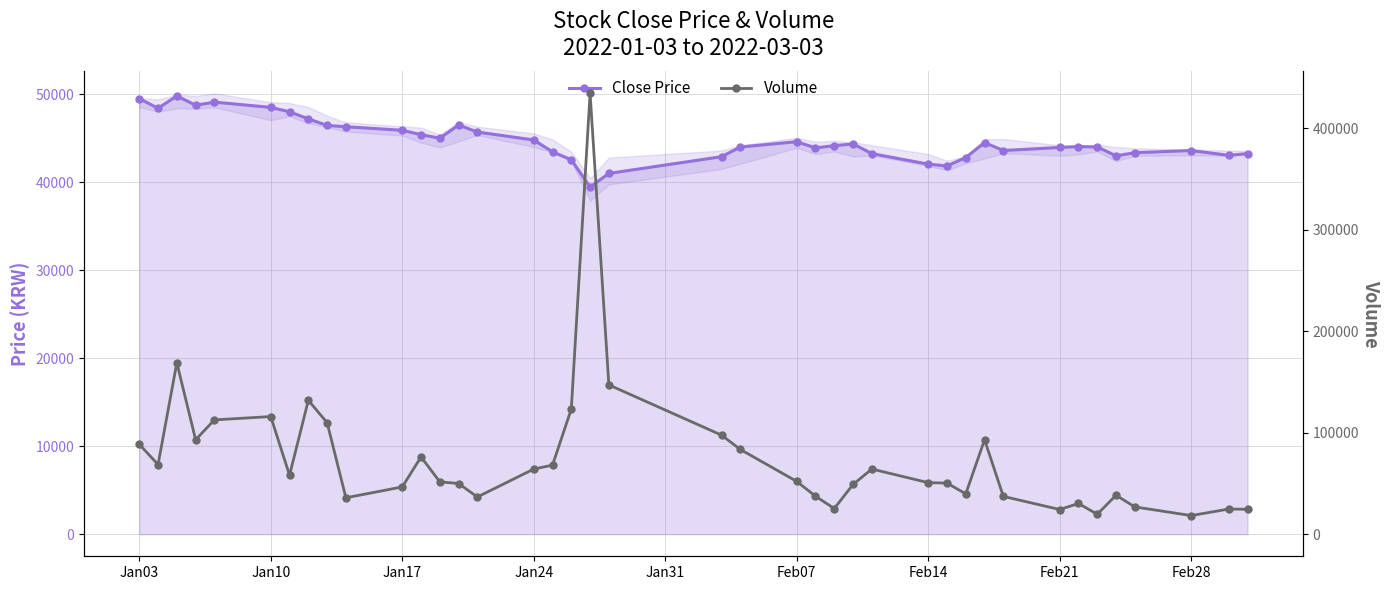

Which series has the widest spread of values?

Volume